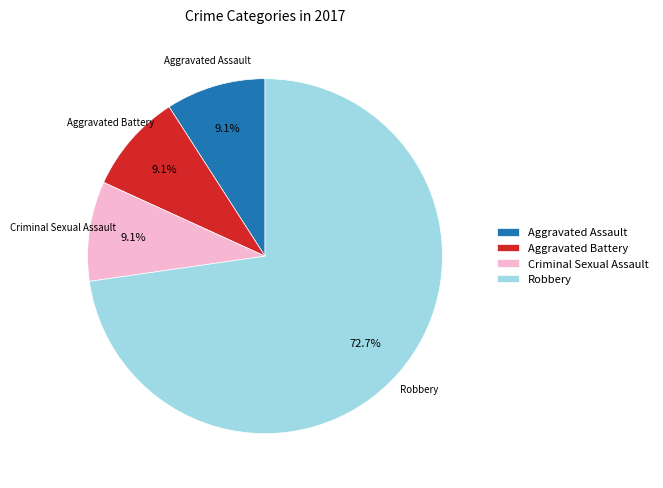

Approximately how many times larger is the value at Aggravated Battery compared to Aggravated Assault?

1.0